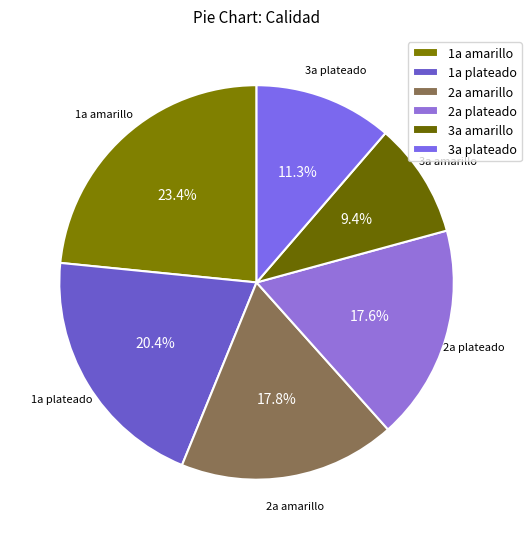

Is there a majority slice in this chart?

No